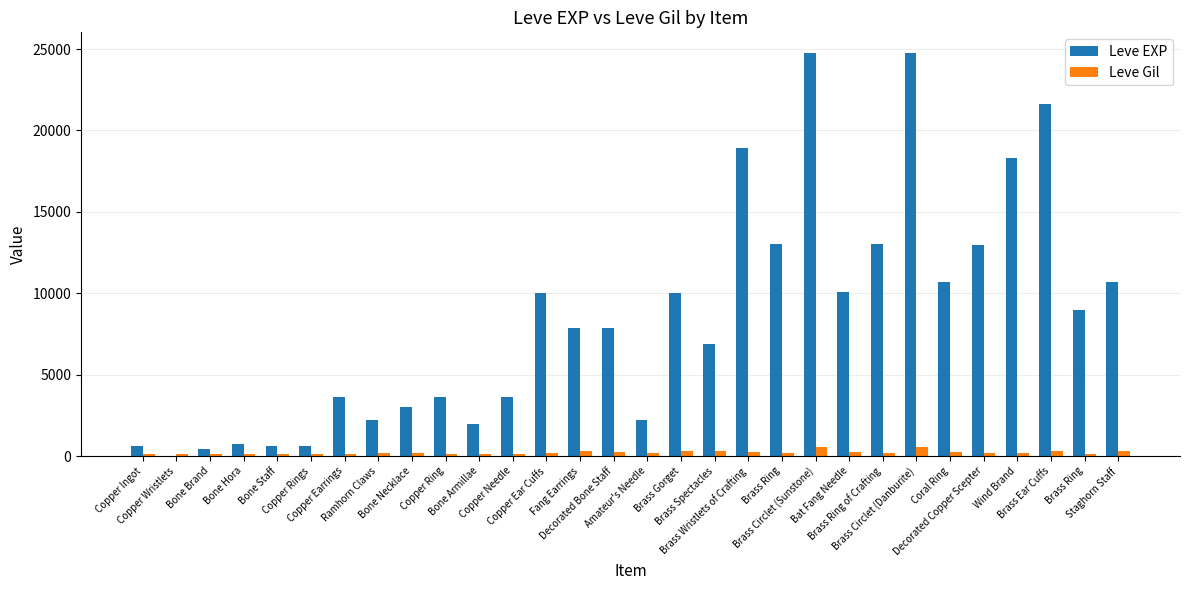

What are all the series names shown in the legend?

Leve EXP, Leve Gil